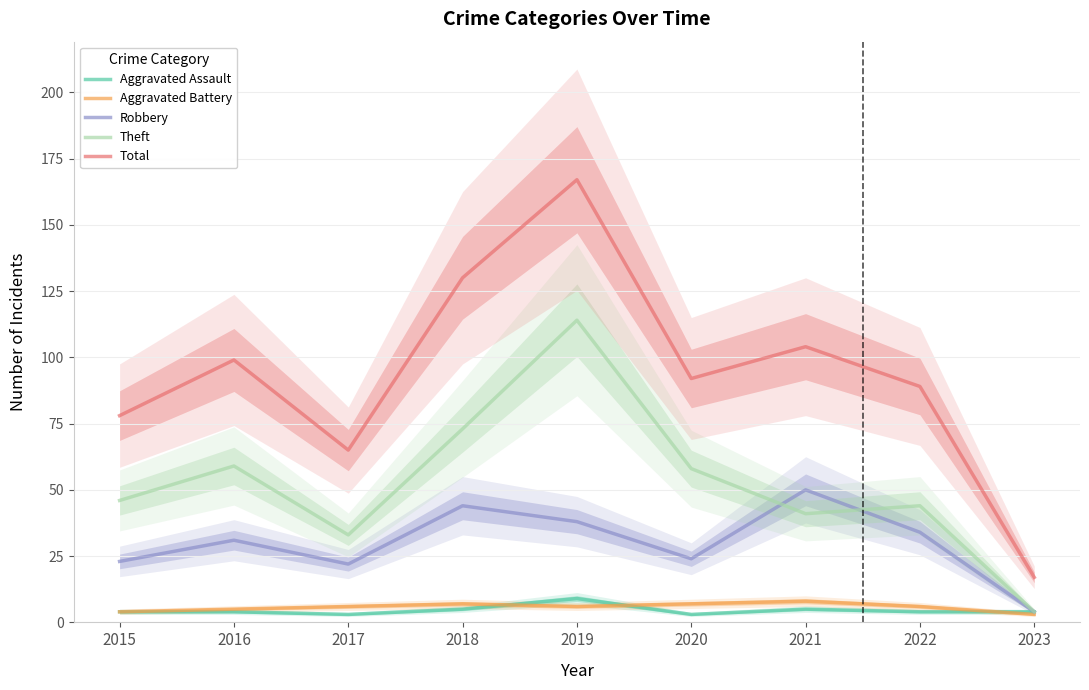

At which label is Aggravated Battery closest to 5?

2016